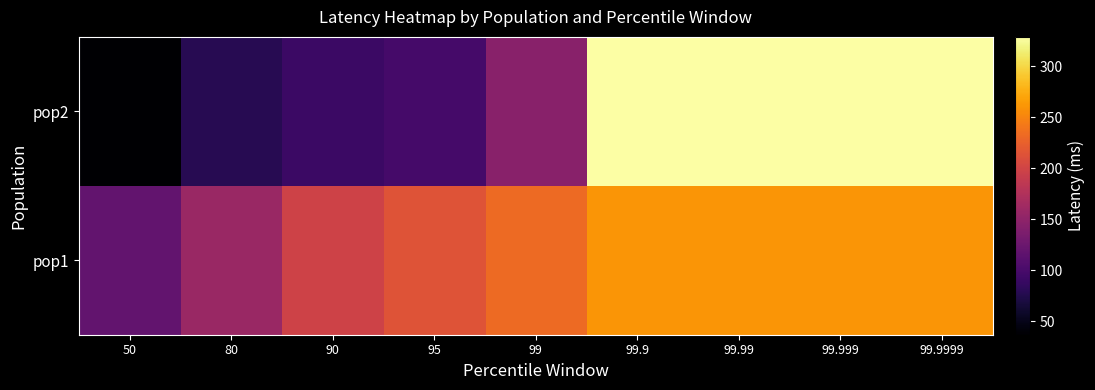

List the series in order of their overall mean, lowest first.

pop2, pop1